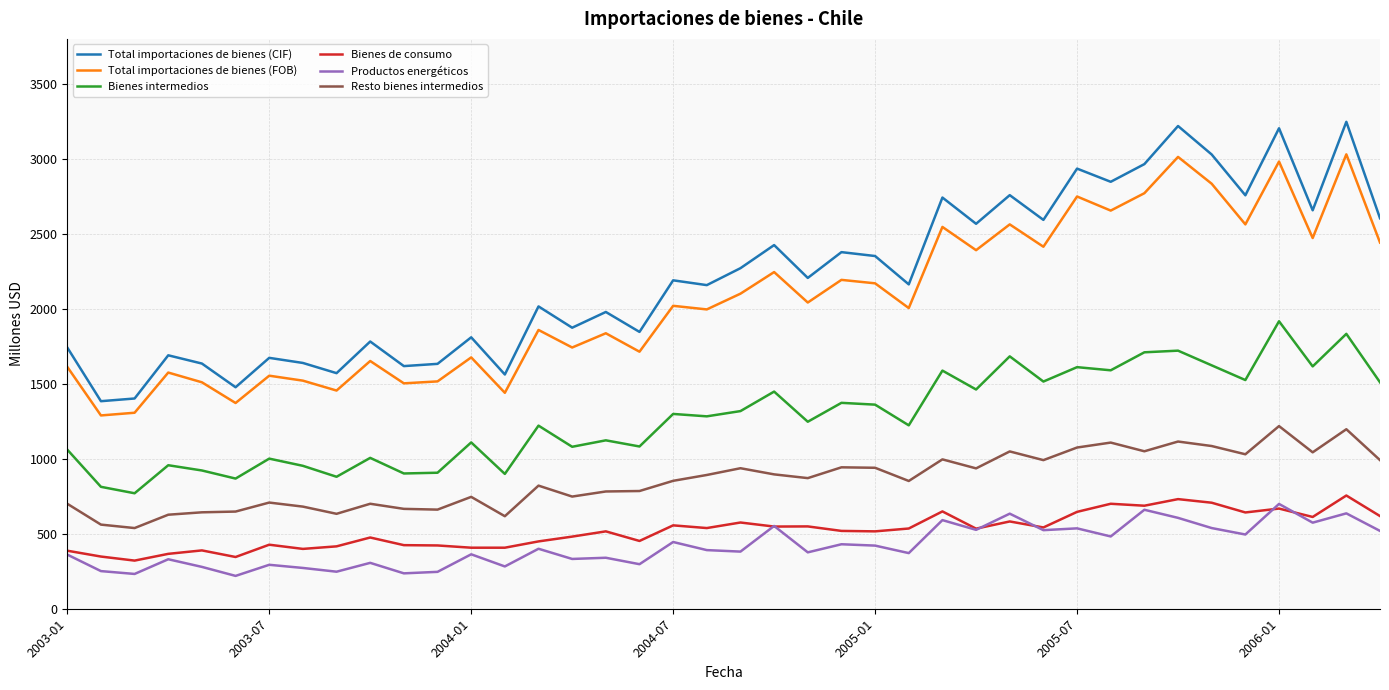

What is the maximum value for Total importaciones de bienes (CIF)?

3247